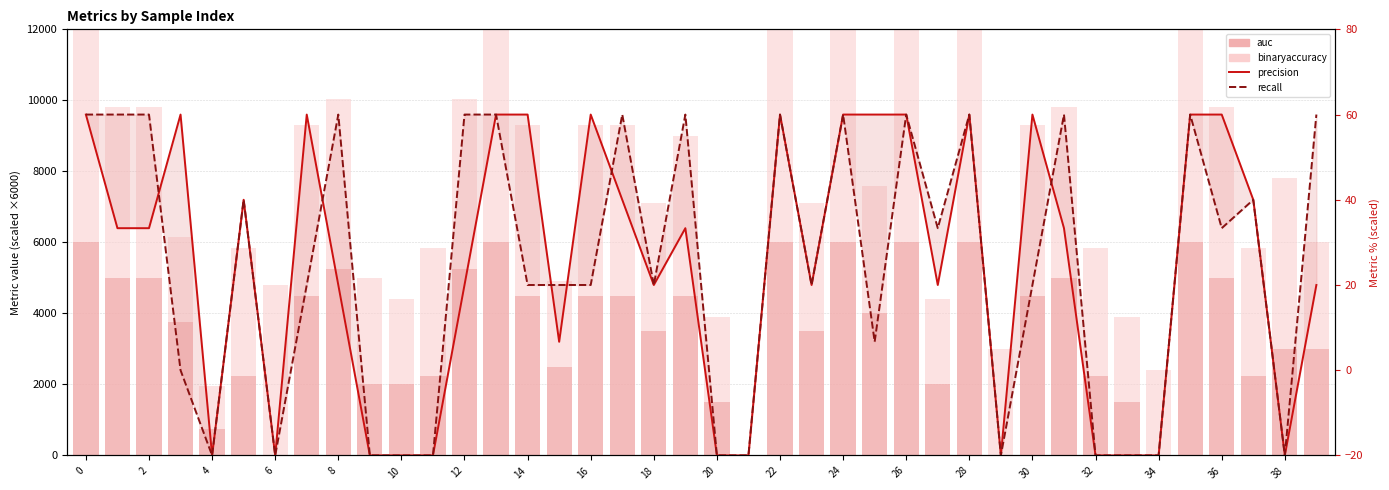

What is the total value across all series at 23?

7140.0